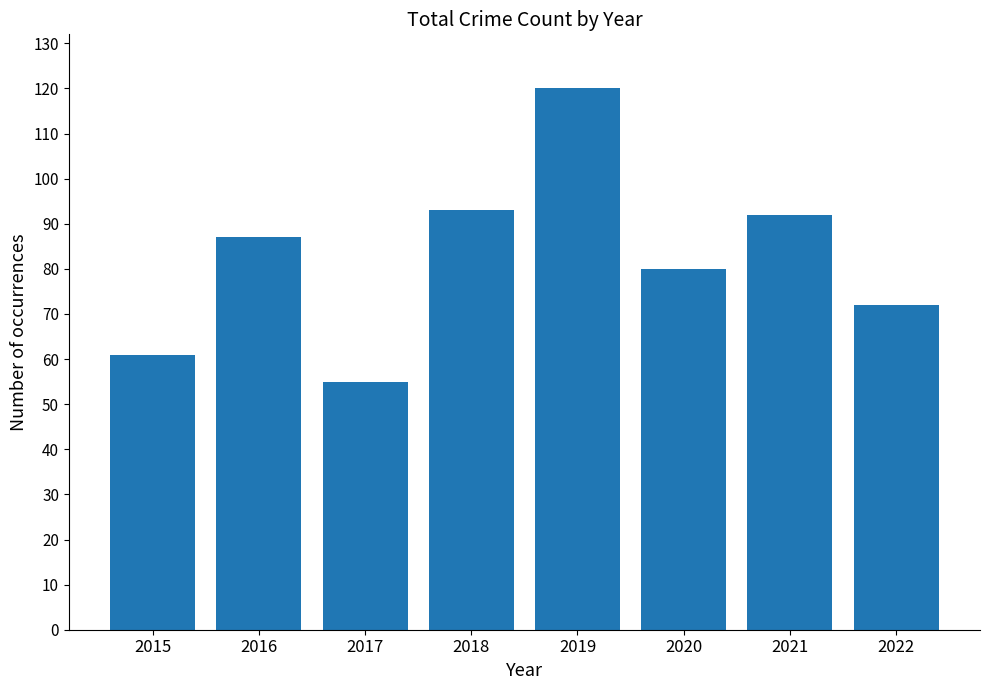

What is the difference between the values at 2016 and 2020?

7